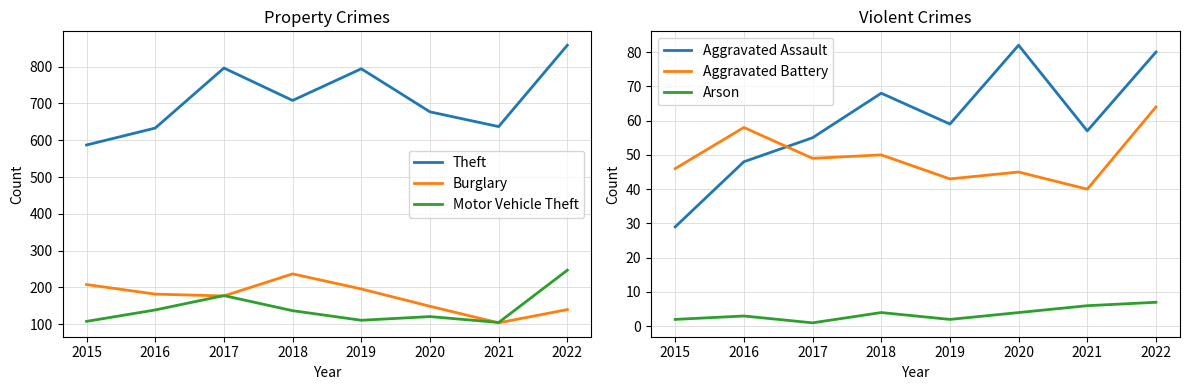

What is the value of the Arson point at the 6th from the left?

4